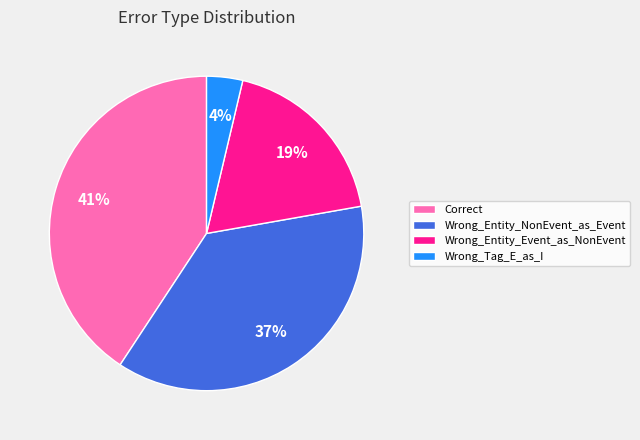

Does Wrong_Entity_Event_as_NonEvent represent more than half of the total?

No